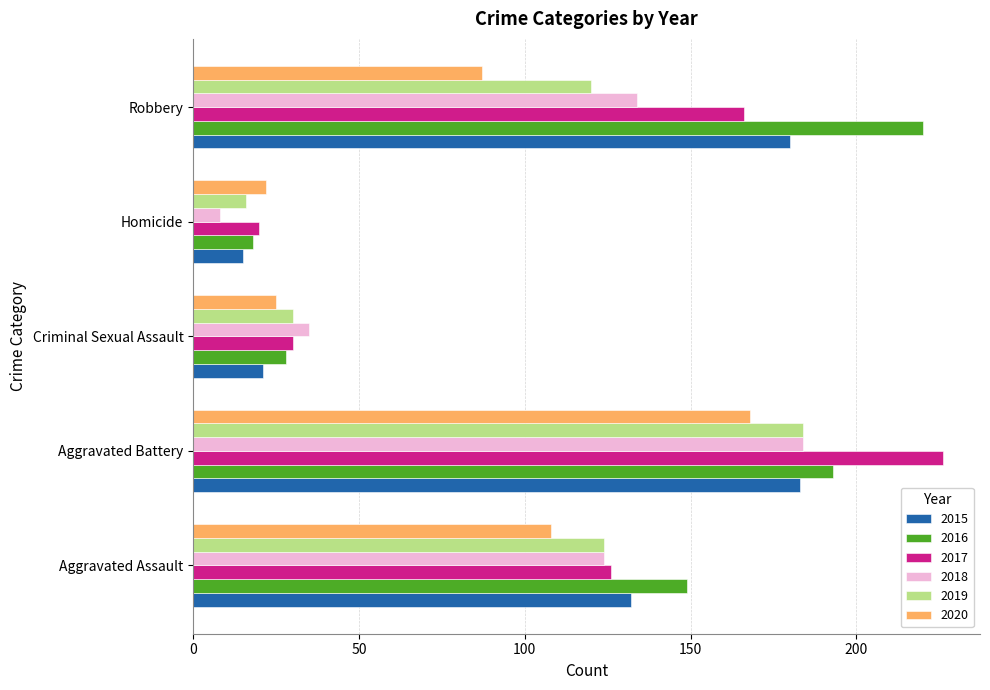

At Robbery, list the series in order from smallest to largest.

2020, 2019, 2018, 2017, 2015, 2016